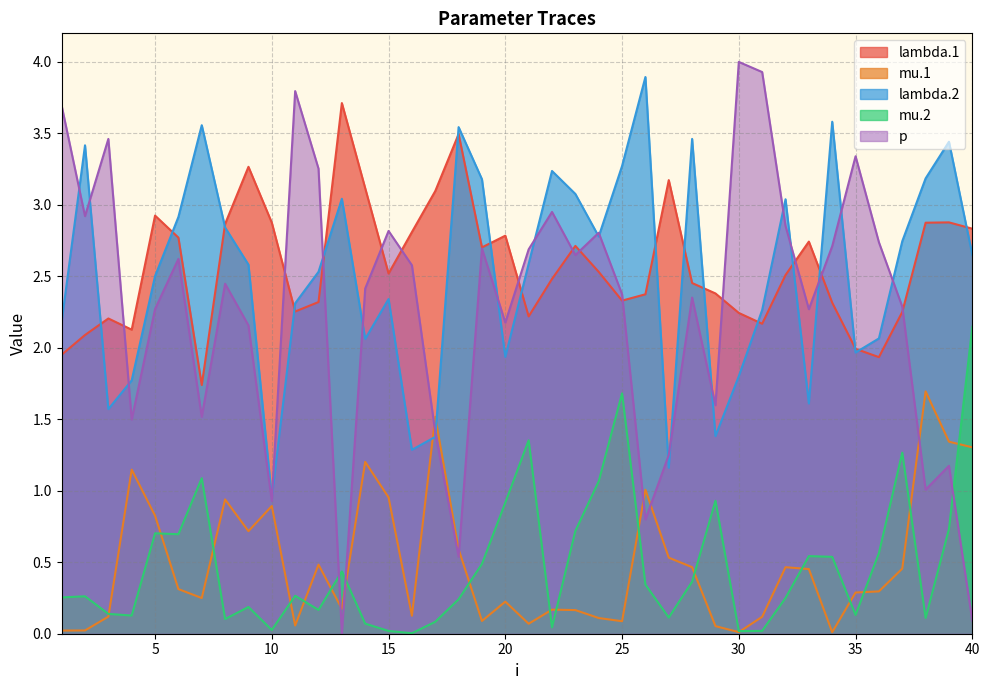

What is the difference between the second highest and minimum values in the mu.2 series?

1.7